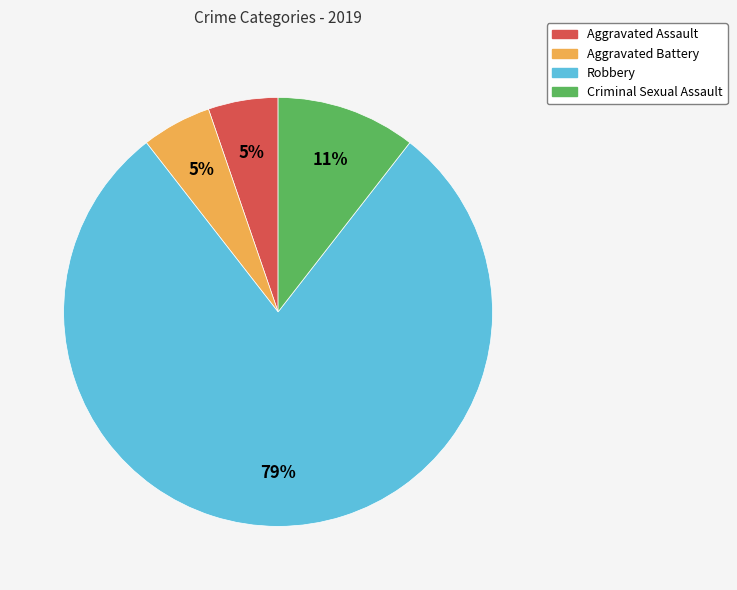

Which has a higher value, Aggravated Assault or Criminal Sexual Assault?

Criminal Sexual Assault